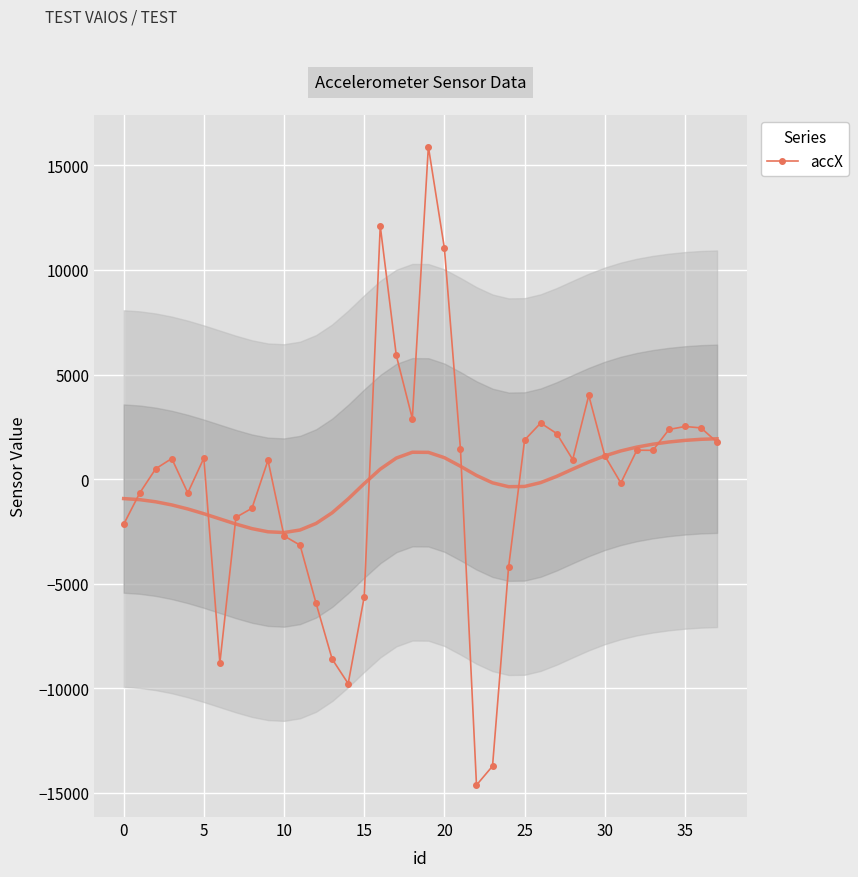

True or false: accX has more than 0 points higher than both neighbors.

True